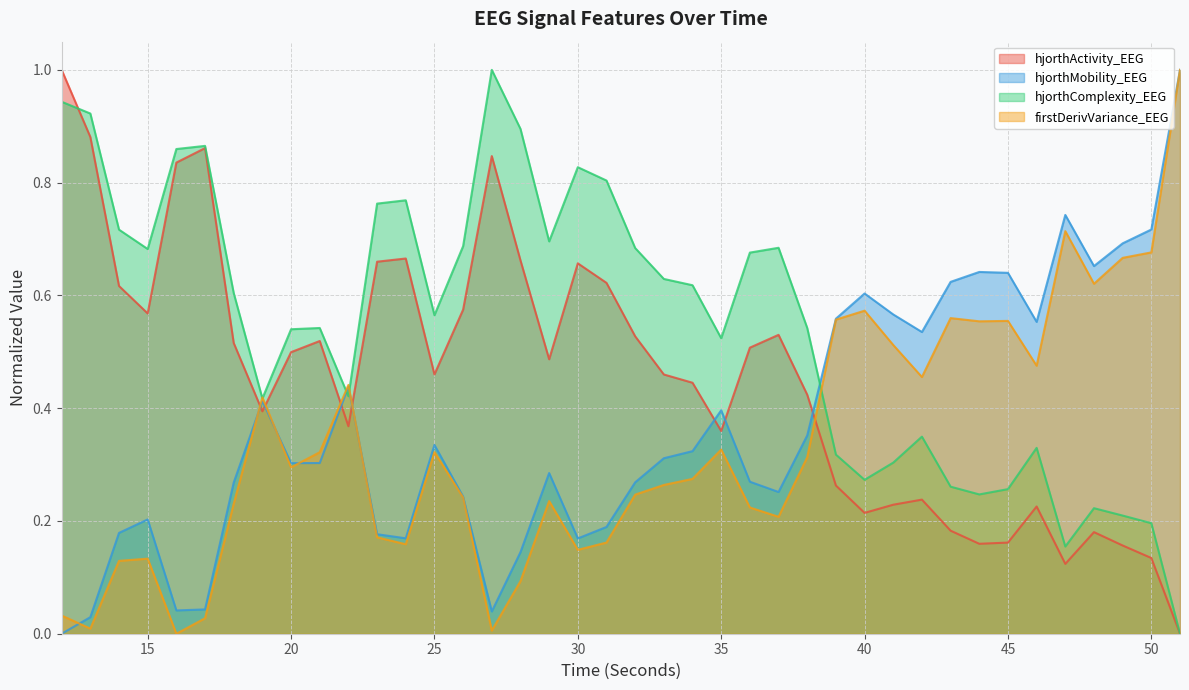

True or false: hjorthMobility_EEG has more than 1 interior local peaks.

True